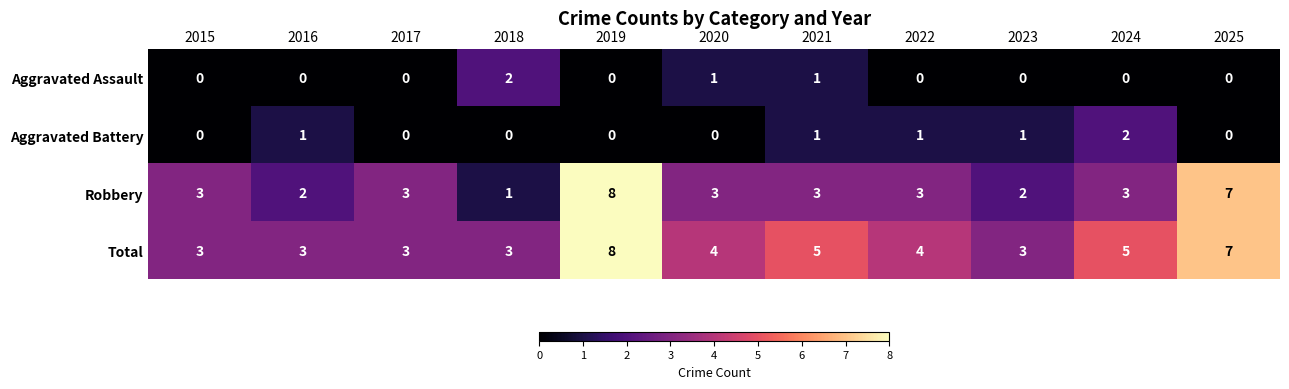

The value of Aggravated Assault at 2016 is 1. True or false?

False